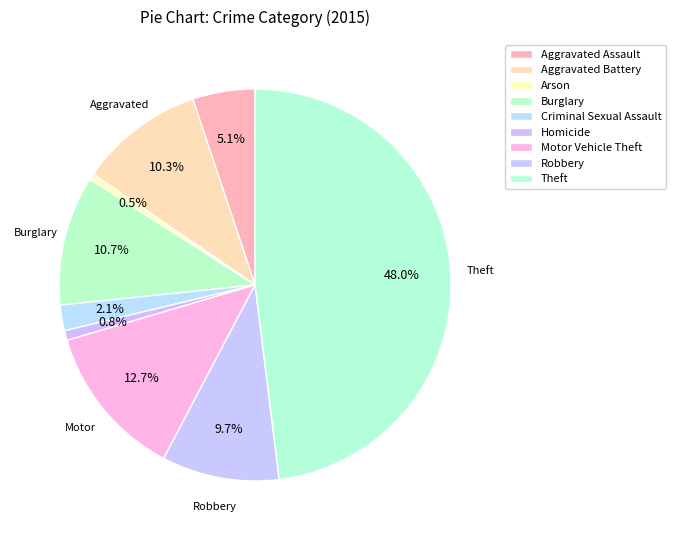

How many slices are in this pie chart?

9